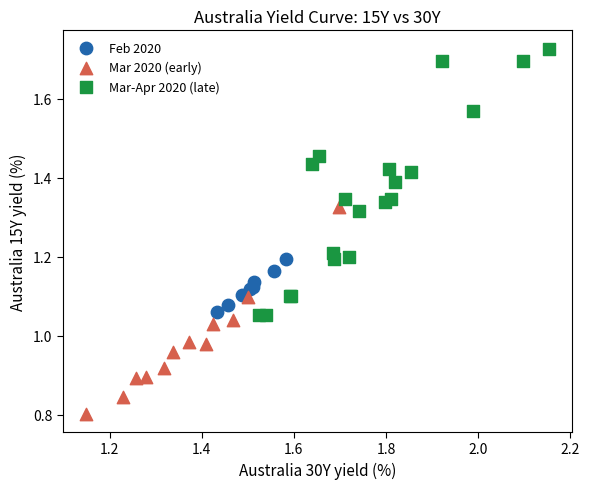

Which series contains the highest Y value?

Mar-Apr 2020 (late)